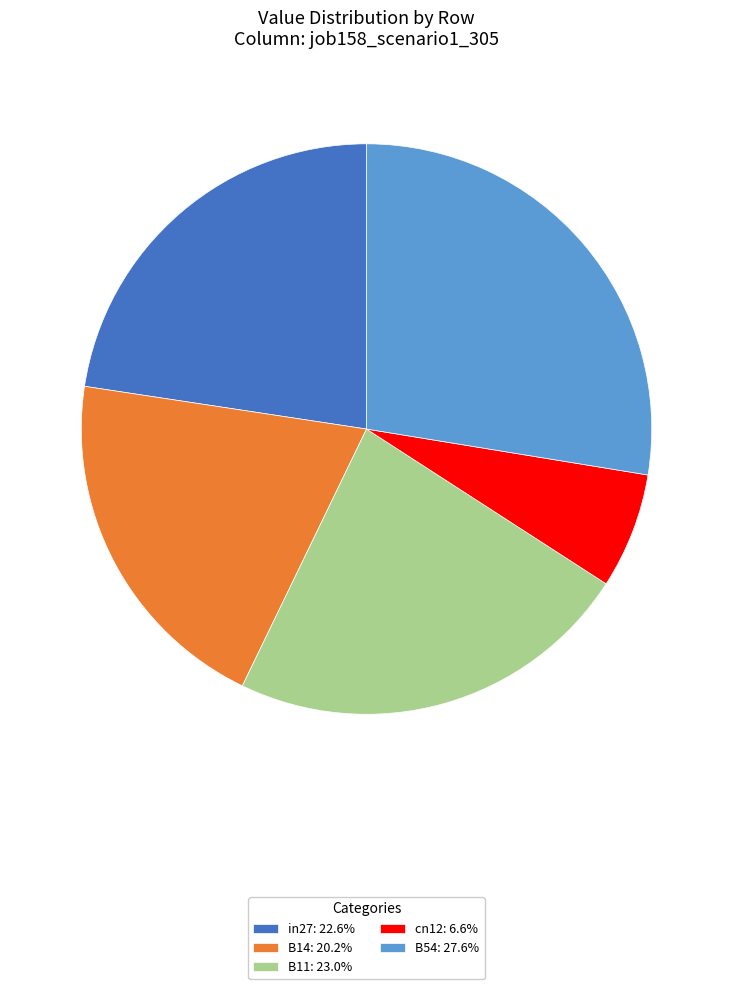

Is the sum of B14: 20.2% and in27: 22.6% greater than half?

No